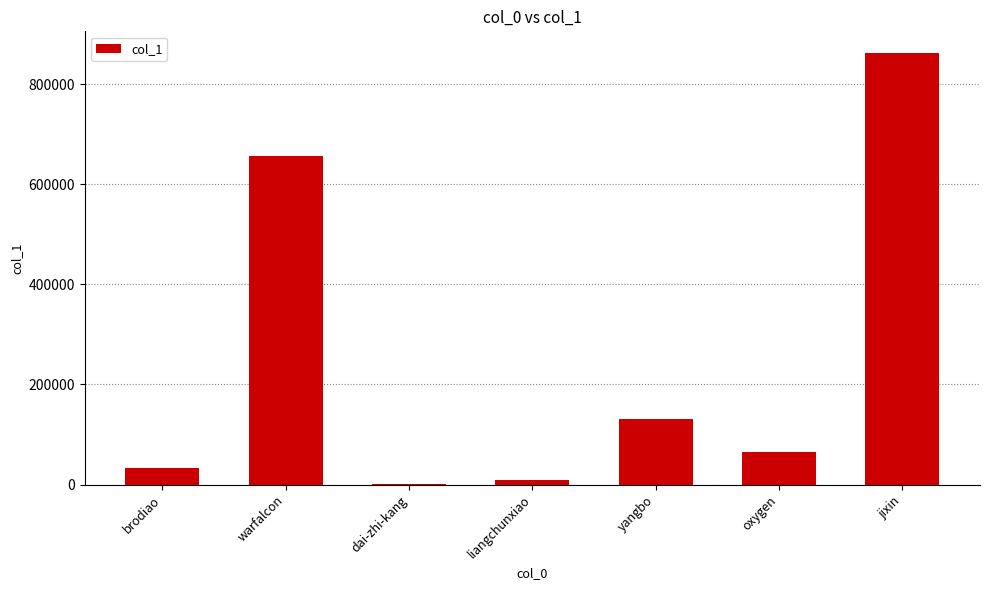

Approximately how many times larger is the value at brodiao compared to oxygen?

0.5